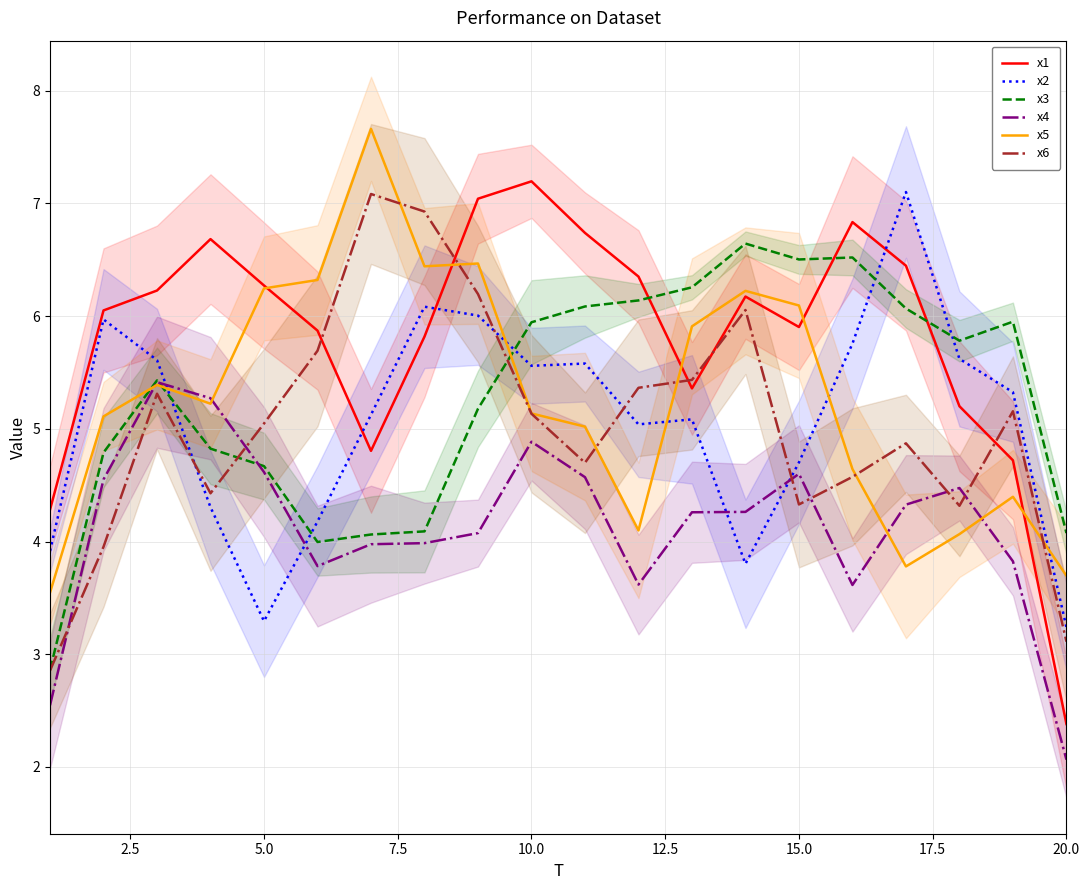

How many series are shown in this chart?

6